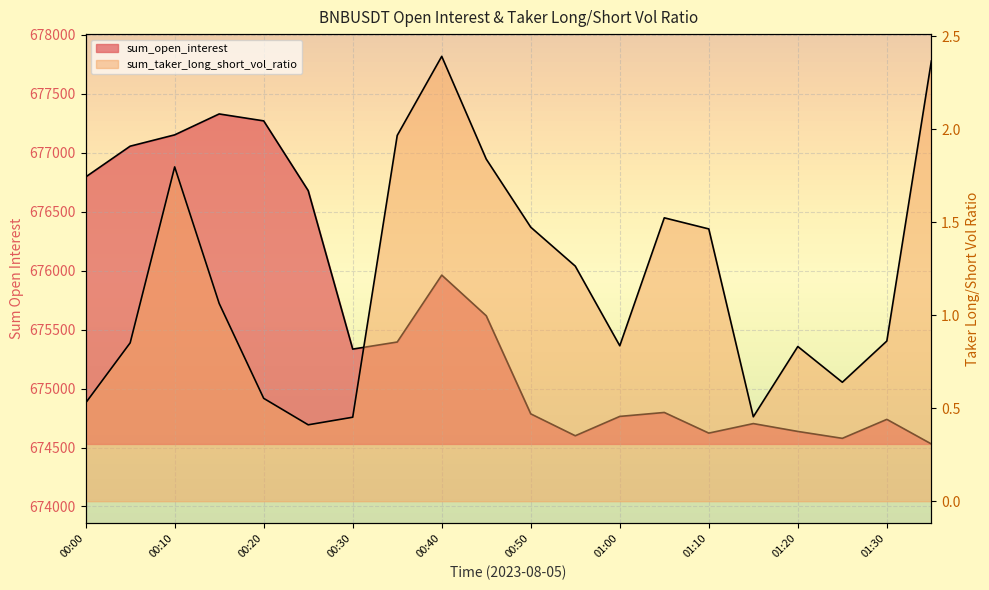

The value of sum_taker_long_short_vol_ratio at 01:20 is 0.8. True or false?

True